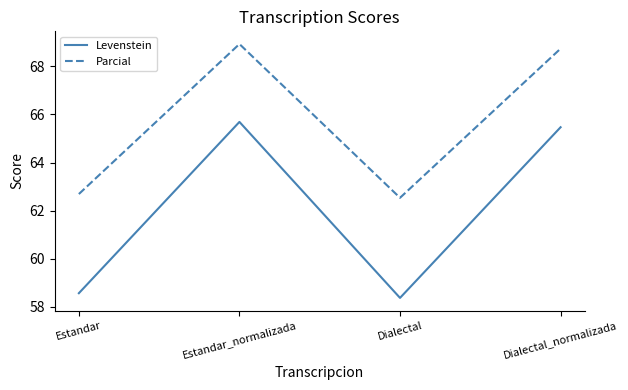

True or false: Levenstein has a value of 58.4 at Dialectal.

True